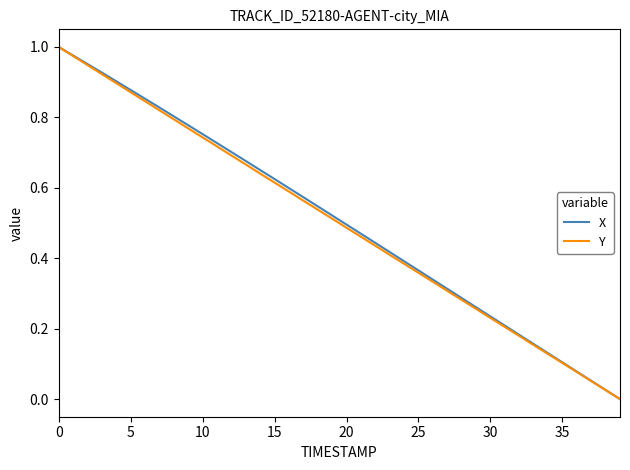

Rank the series by their average value, from lowest to highest.

Y, X